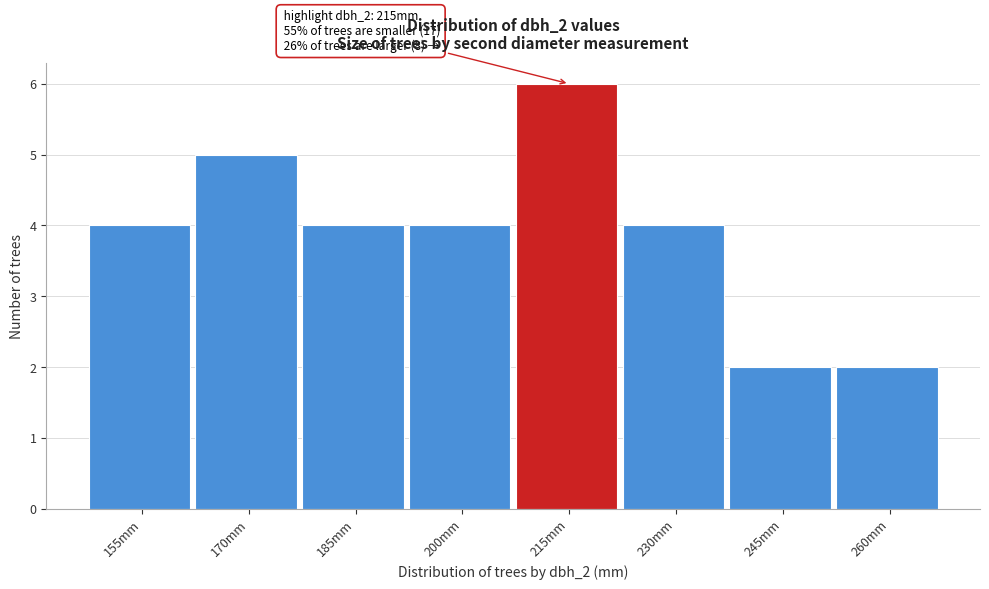

Reading left to right, what are all the values shown in this chart?

155mm=4	170mm=5	185mm=4	200mm=4	215mm=6	230mm=4	245mm=2	260mm=2